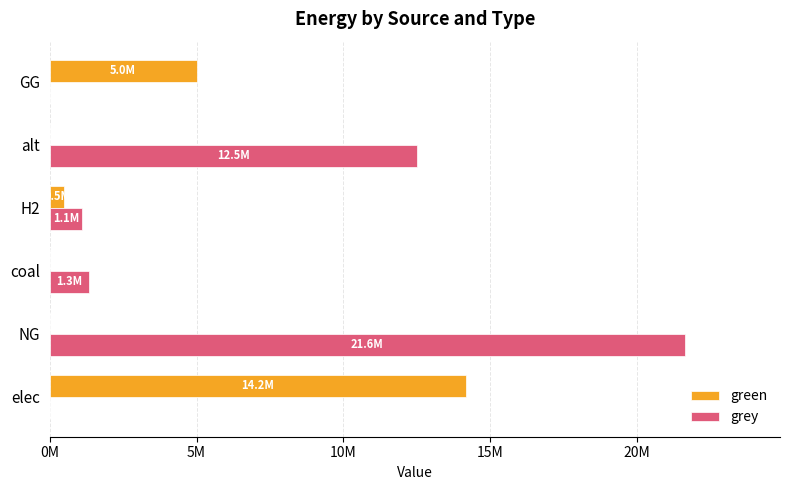

What is the sum of all grey values?

36600172.1